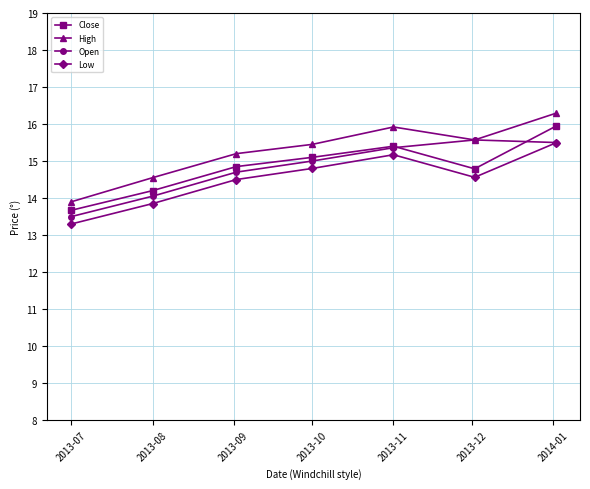

What is the maximum value shown in the chart?

16.3